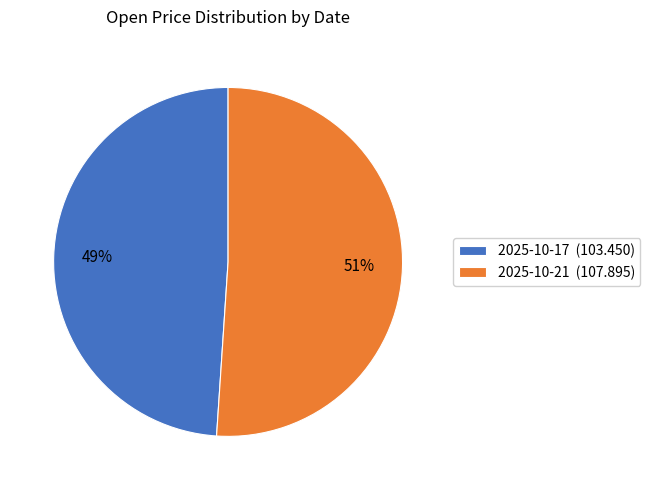

Is it true that 2025-10-17 is 38% of the pie?

False